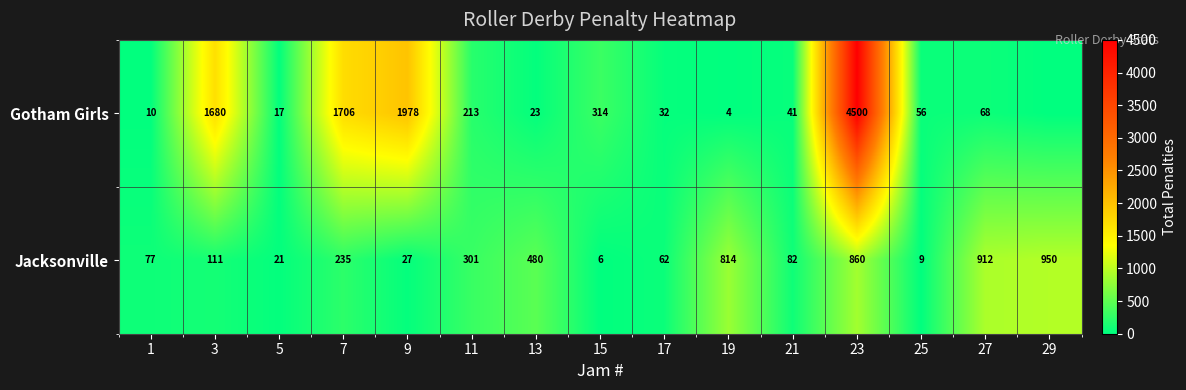

What is the difference between the Gotham Girls values at 21 and 23?

4459